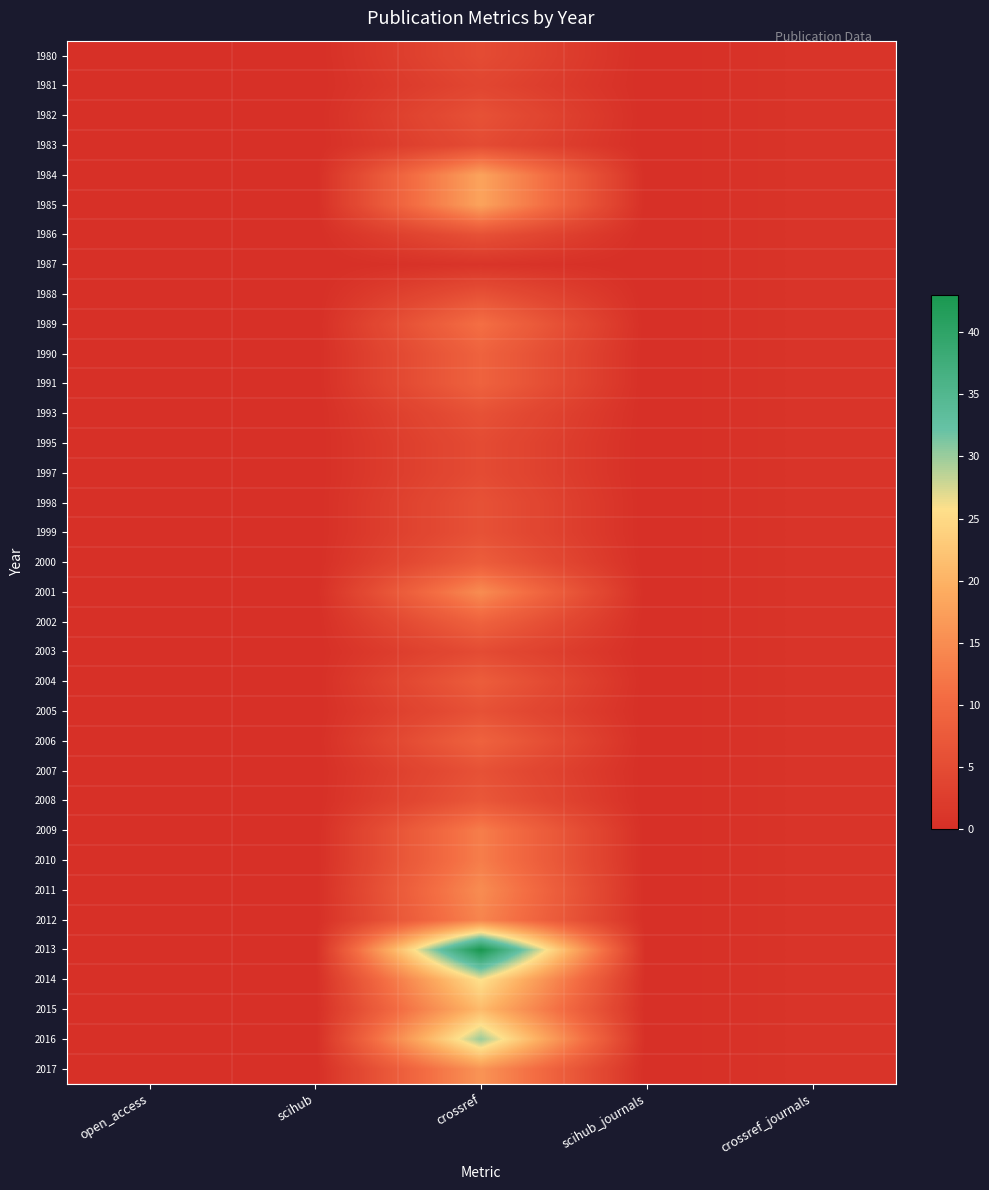

Reading left to right, extract all data points from this chart.

1980: open_access=0	scihub=0	crossref=5	scihub_journals=0	crossref_journals=1
1981: open_access=0	scihub=0	crossref=4	scihub_journals=0	crossref_journals=1
1982: open_access=0	scihub=0	crossref=6	scihub_journals=0	crossref_journals=1
1983: open_access=0	scihub=0	crossref=5	scihub_journals=0	crossref_journals=1
1984: open_access=0	scihub=0	crossref=18	scihub_journals=0	crossref_journals=1
1985: open_access=0	scihub=0	crossref=18	scihub_journals=0	crossref_journals=1
1986: open_access=0	scihub=0	crossref=6	scihub_journals=0	crossref_journals=1
1987: open_access=0	scihub=0	crossref=1	scihub_journals=0	crossref_journals=1
1988: open_access=0	scihub=0	crossref=6	scihub_journals=0	crossref_journals=1
1989: open_access=0	scihub=0	crossref=11	scihub_journals=0	crossref_journals=1
1990: open_access=0	scihub=0	crossref=9	scihub_journals=0	crossref_journals=1
1991: open_access=0	scihub=0	crossref=9	scihub_journals=0	crossref_journals=1
1993: open_access=0	scihub=0	crossref=6	scihub_journals=0	crossref_journals=1
1995: open_access=0	scihub=0	crossref=5	scihub_journals=0	crossref_journals=1
1997: open_access=0	scihub=0	crossref=5	scihub_journals=0	crossref_journals=1
1998: open_access=0	scihub=0	crossref=6	scihub_journals=0	crossref_journals=1
1999: open_access=0	scihub=0	crossref=6	scihub_journals=0	crossref_journals=1
2000: open_access=0	scihub=0	crossref=8	scihub_journals=0	crossref_journals=1
2001: open_access=0	scihub=0	crossref=15	scihub_journals=0	crossref_journals=1
2002: open_access=0	scihub=0	crossref=9	scihub_journals=0	crossref_journals=1
2003: open_access=0	scihub=0	crossref=5	scihub_journals=0	crossref_journals=1
2004: open_access=0	scihub=0	crossref=8	scihub_journals=0	crossref_journals=1
2005: open_access=0	scihub=0	crossref=6	scihub_journals=0	crossref_journals=1
2006: open_access=0	scihub=0	crossref=9	scihub_journals=0	crossref_journals=1
2007: open_access=0	scihub=0	crossref=6	scihub_journals=0	crossref_journals=1
2008: open_access=0	scihub=0	crossref=7	scihub_journals=0	crossref_journals=1
2009: open_access=0	scihub=0	crossref=13	scihub_journals=0	crossref_journals=1
2010: open_access=0	scihub=0	crossref=13	scihub_journals=0	crossref_journals=1
2011: open_access=0	scihub=0	crossref=15	scihub_journals=0	crossref_journals=1
2012: open_access=0	scihub=0	crossref=14	scihub_journals=0	crossref_journals=1
2013: open_access=0	scihub=0	crossref=43	scihub_journals=0	crossref_journals=1
2014: open_access=0	scihub=0	crossref=26	scihub_journals=0	crossref_journals=1
2015: open_access=0	scihub=0	crossref=21	scihub_journals=0	crossref_journals=1
2016: open_access=0	scihub=0	crossref=30	scihub_journals=0	crossref_journals=1
2017: open_access=0	scihub=0	crossref=16	scihub_journals=0	crossref_journals=1